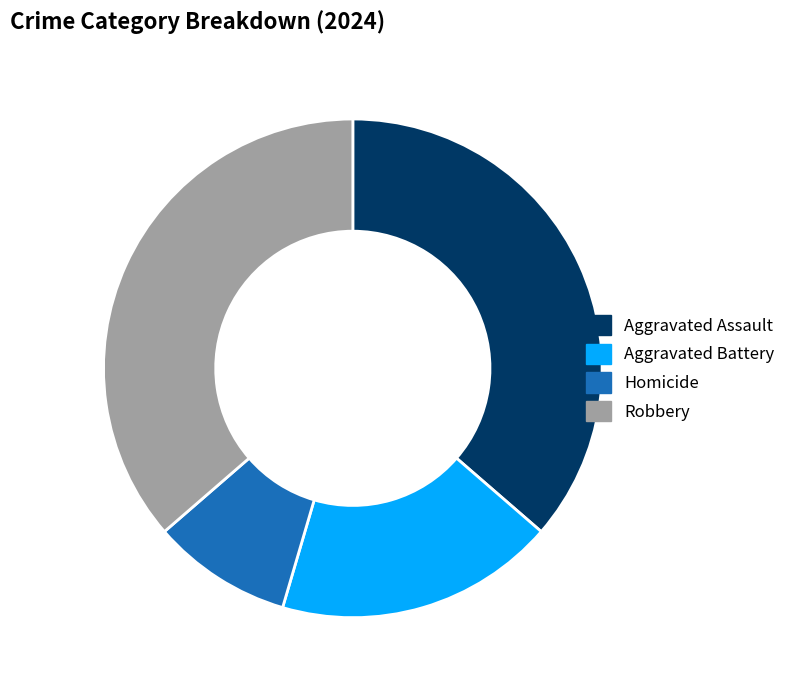

What is the ratio of the value at Aggravated Assault to the value at Robbery?

1.0